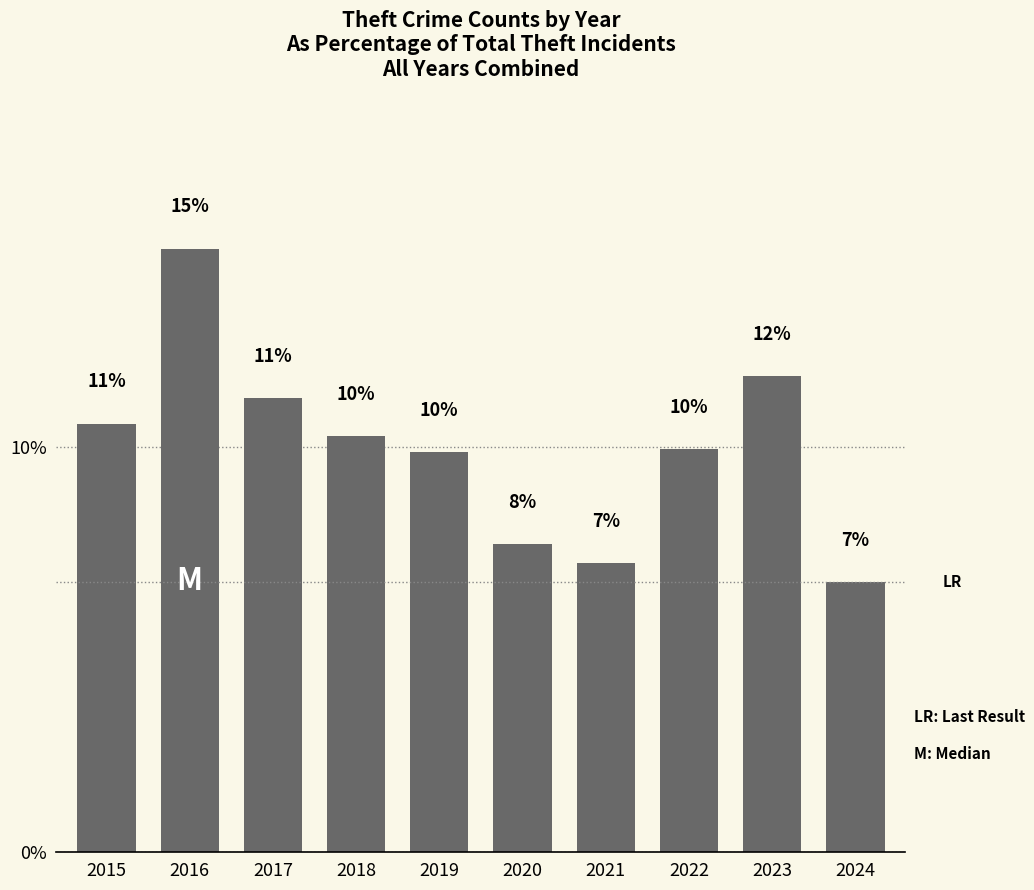

How many bars are there in total?

10